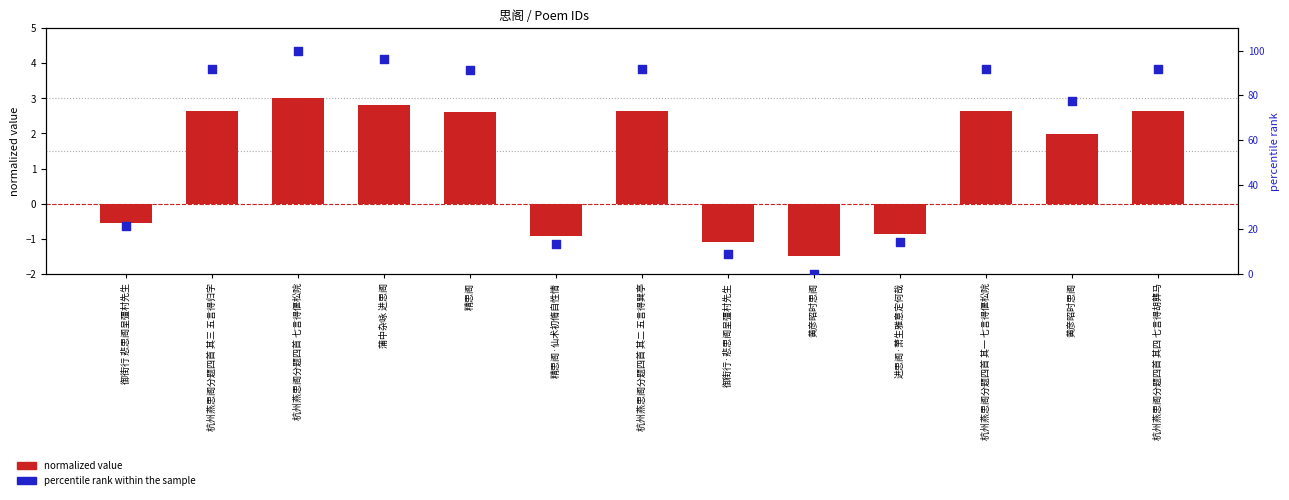

Which series contains the highest Y value?

percentile rank within the sample